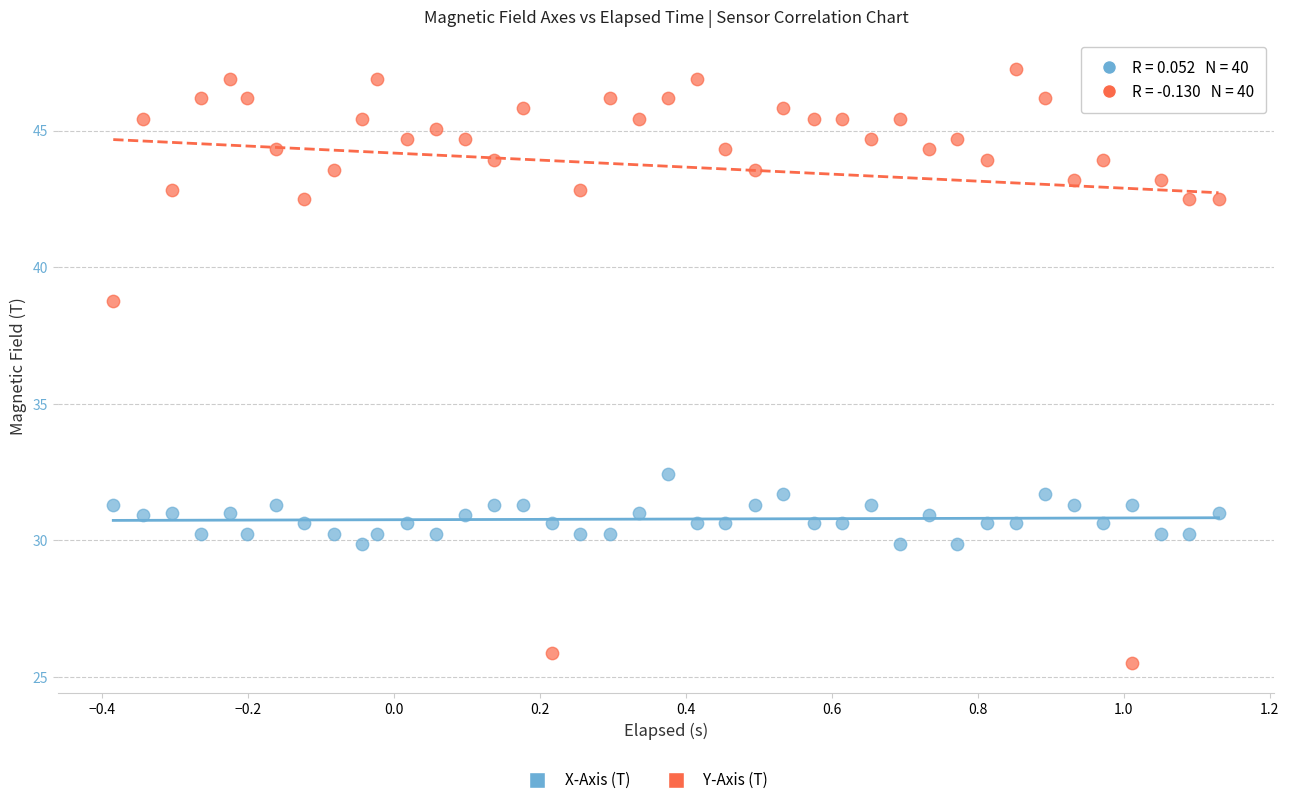

Which series contains the highest Y value?

Y-Axis (T)